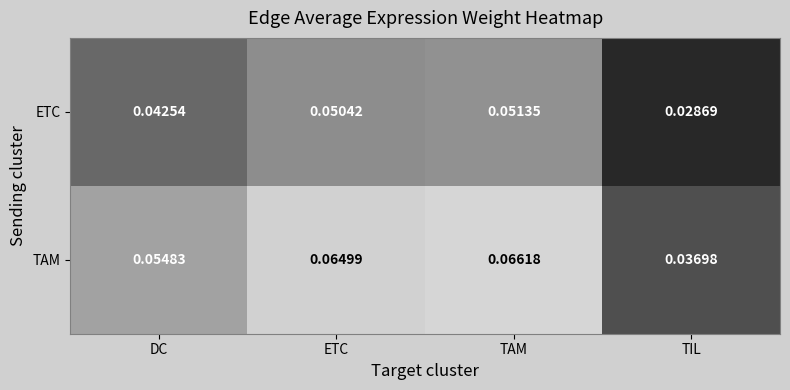

Which series has the largest range (max minus min)?

TAM